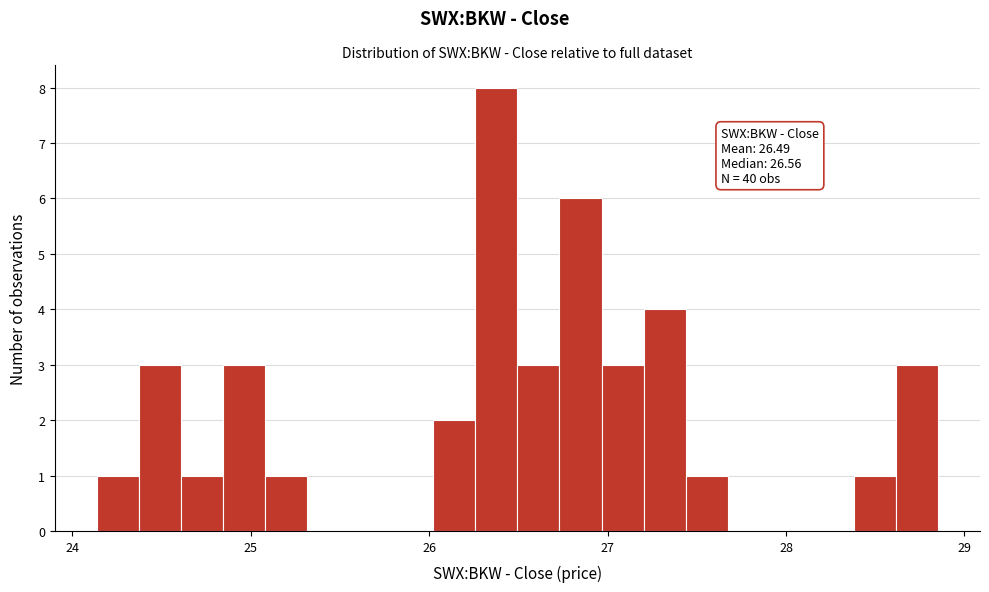

Around what value on the x-axis is the tallest bar? Give the approximate position of its centre, as read against the axis.

26.4